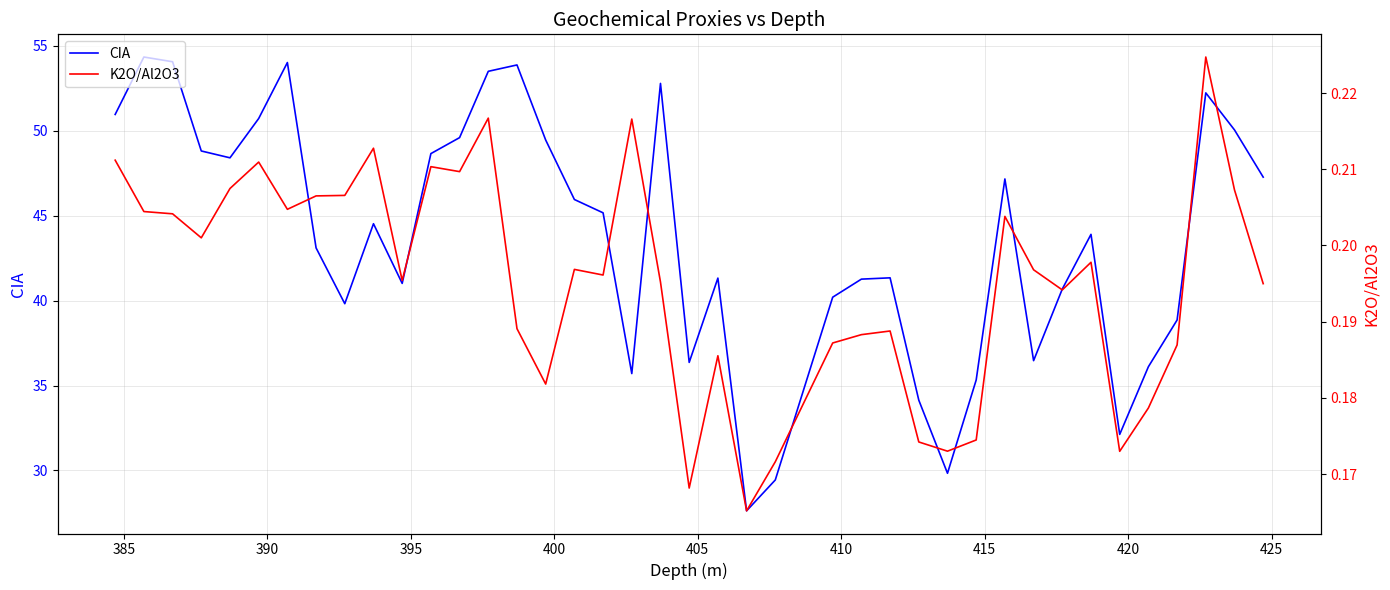

What is the average value of the CIA series?

43.7